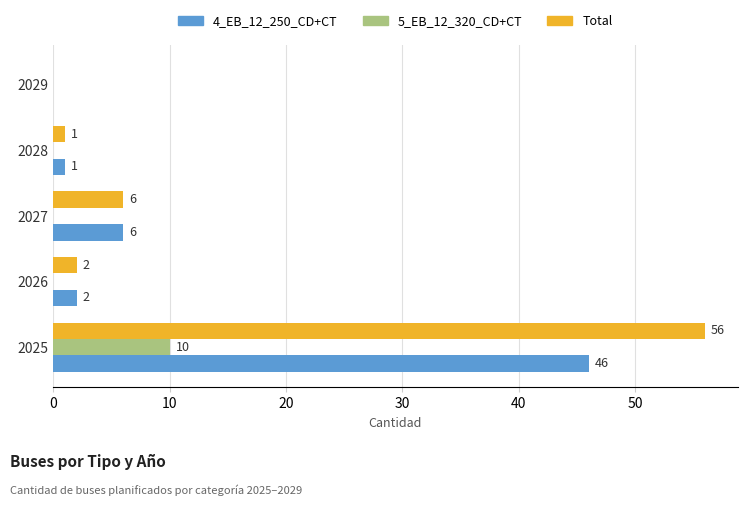

How many values in the 5_EB_12_320_CD+CT series exceed 0?

1